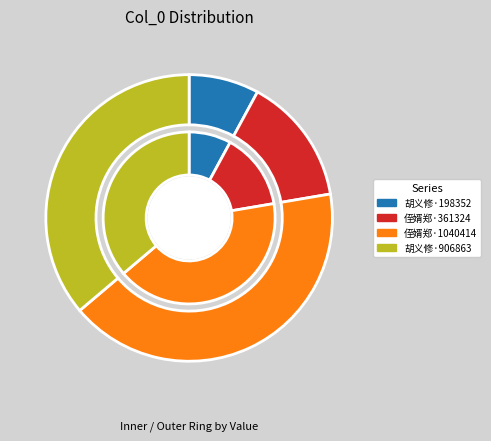

How many slices are in this pie chart?

4